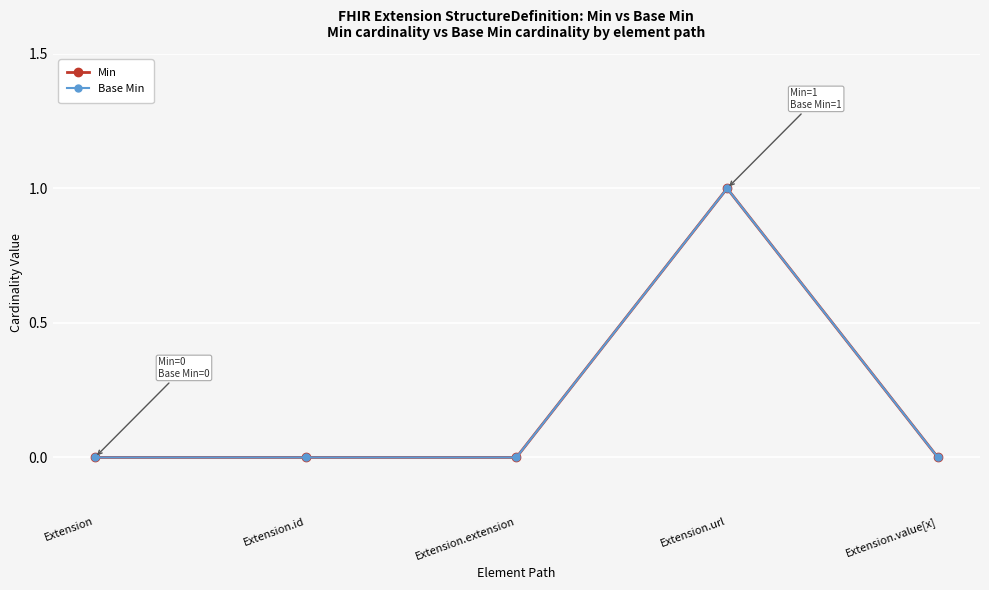

Is the value of Base Min at Extension.id greater than the value of Min at Extension.id?

No